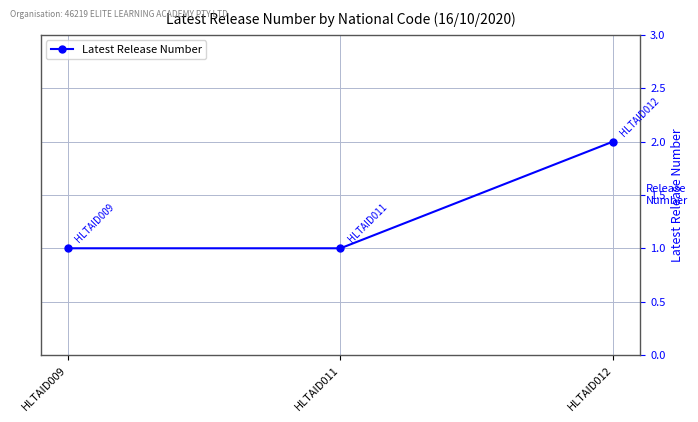

How many lines are shown in the chart?

1